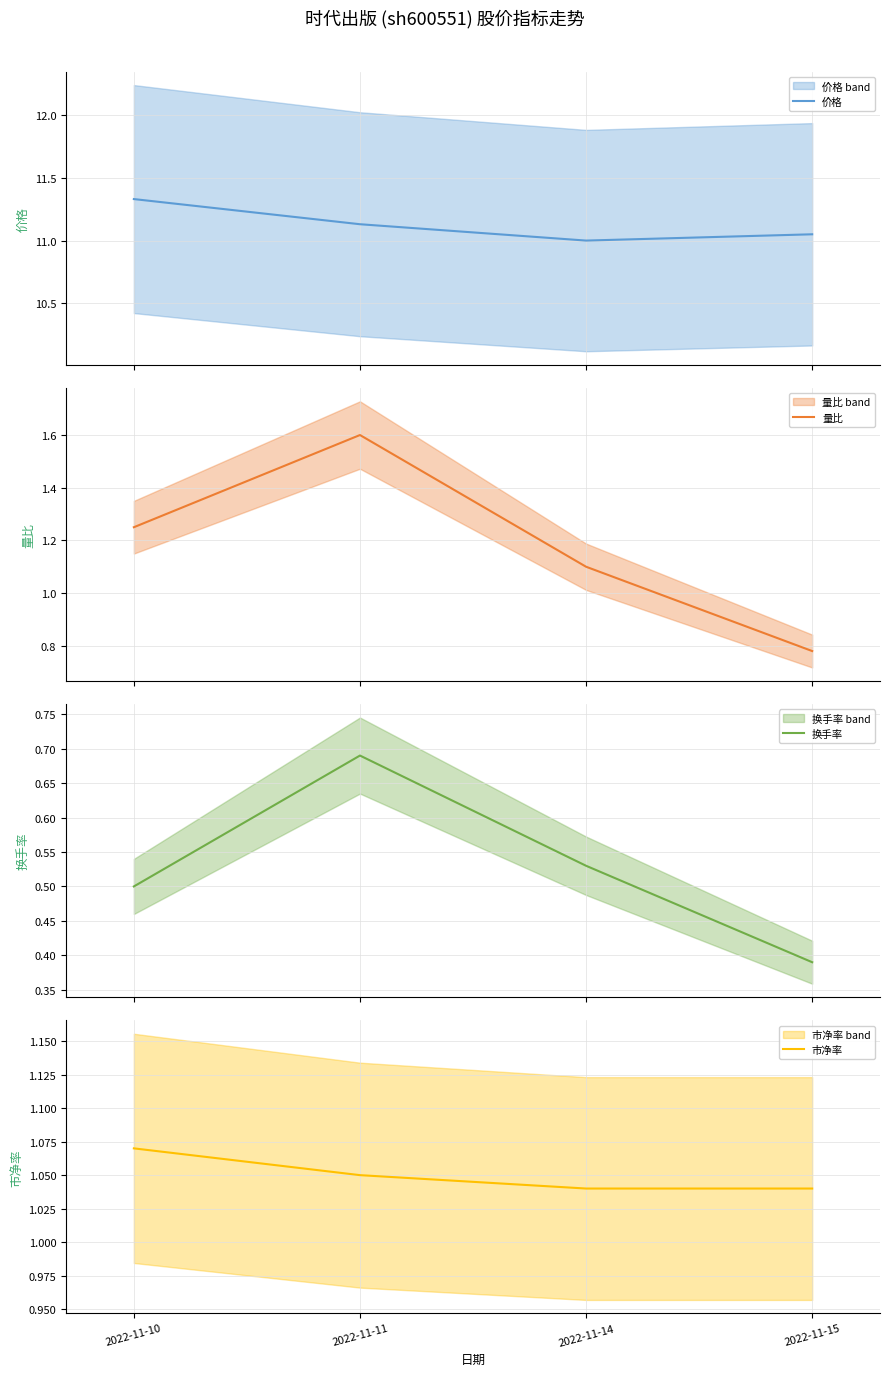

Count the 量比 values in the range 1 to 2.

3